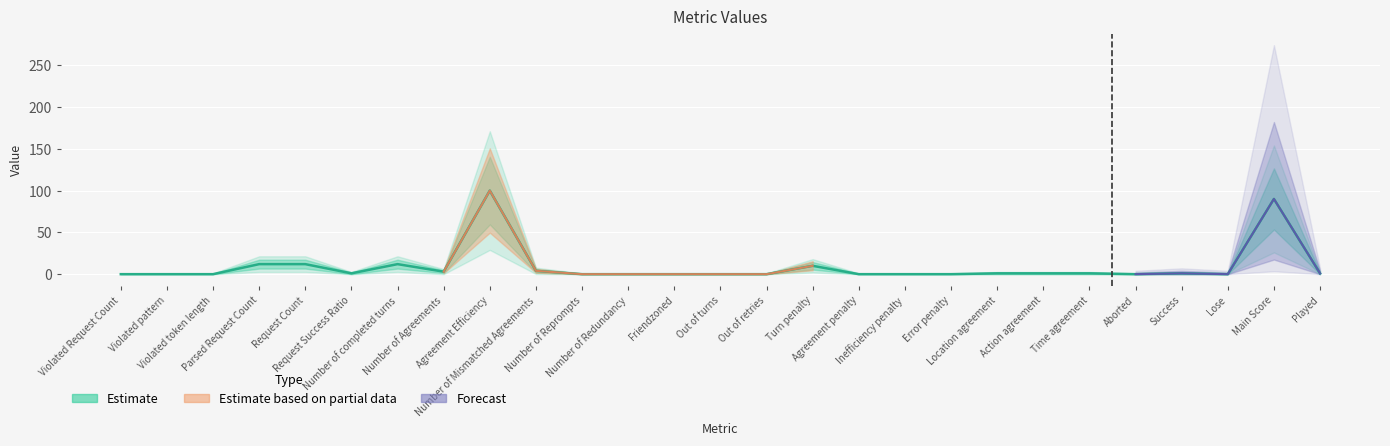

List the labels in order of value, largest first.

Agreement Efficiency, Main Score, Parsed Request Count, Request Count, Number of completed turns, Turn penalty, Number of Mismatched Agreements, Number of Agreements, Request Success Ratio, Location agreement, Action agreement, Time agreement, Success, Played, Violated Request Count, Violated pattern, Violated token length, Number of Reprompts, Number of Redundancy, Friendzoned, Out of turns, Out of retries, Agreement penalty, Inefficiency penalty, Error penalty, Aborted, Lose